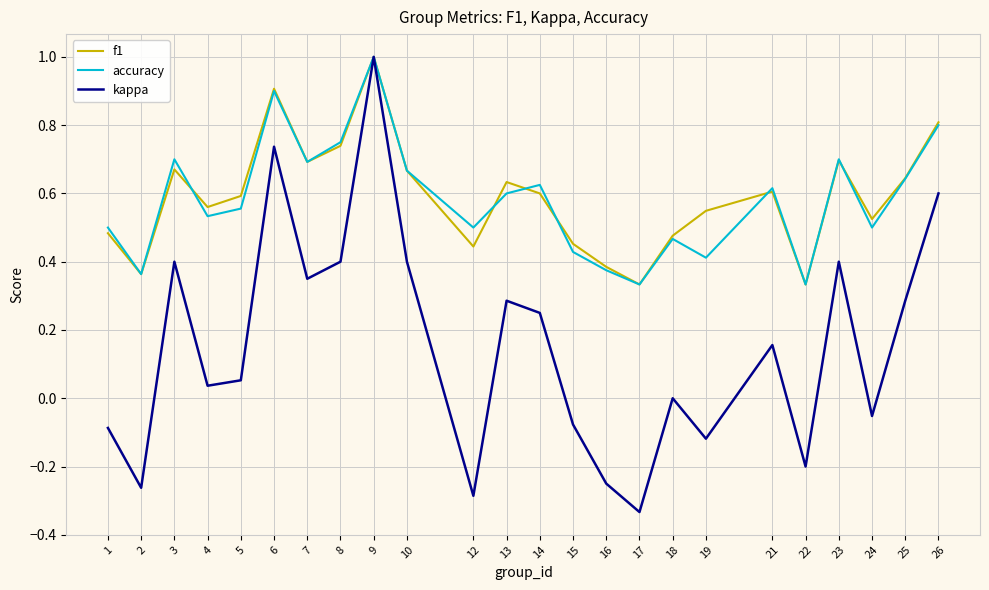

Which series has the largest range (max minus min)?

kappa